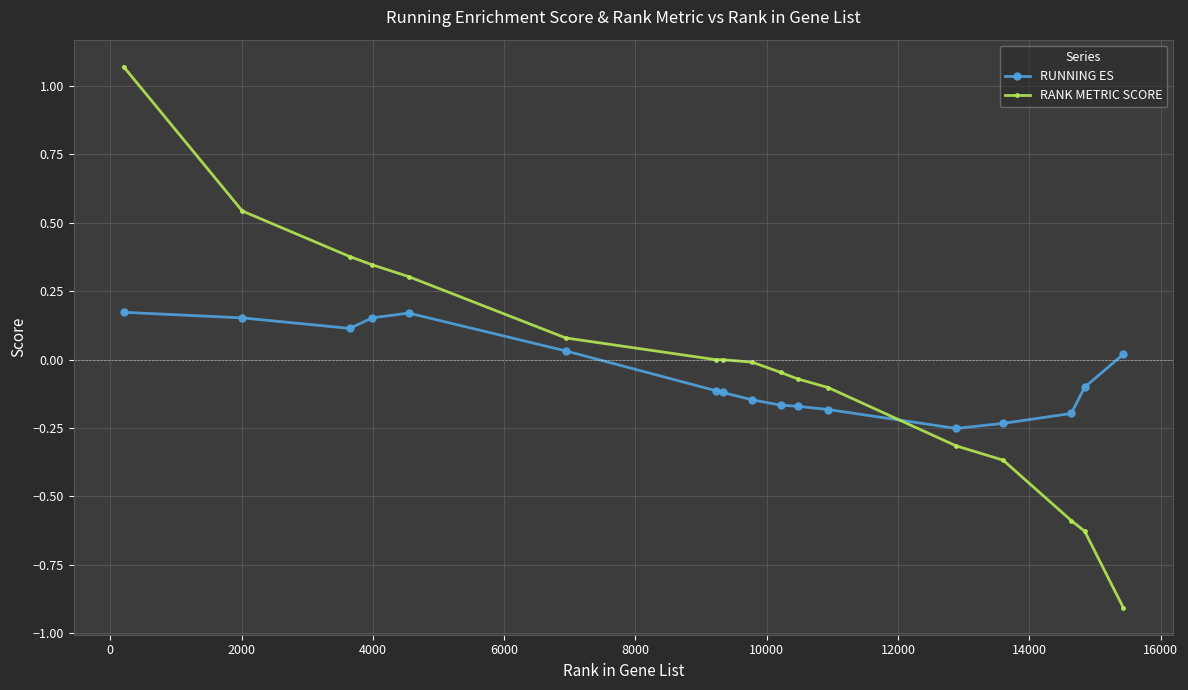

What is the sum of all RUNNING ES values?

-0.9